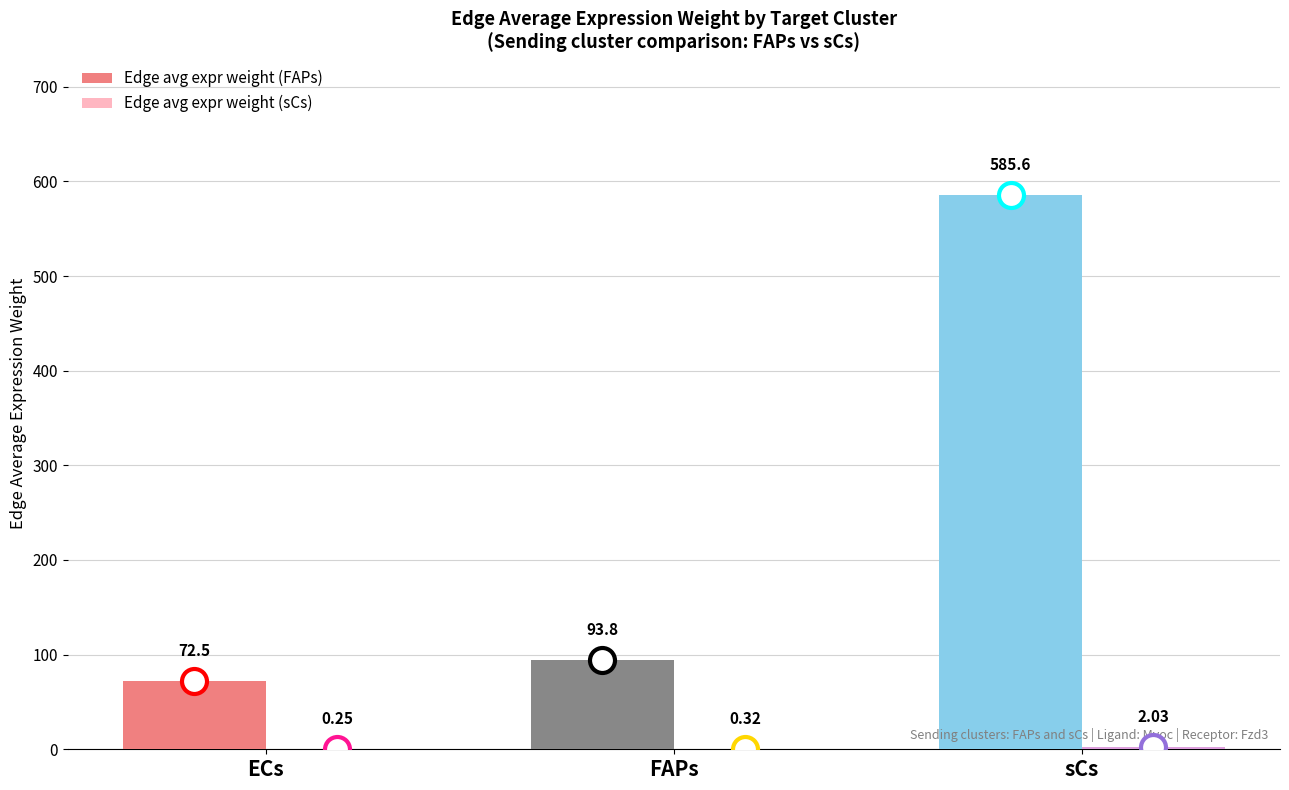

Between ECs and sCs, which series saw the biggest shift?

Edge avg expr weight (FAPs)